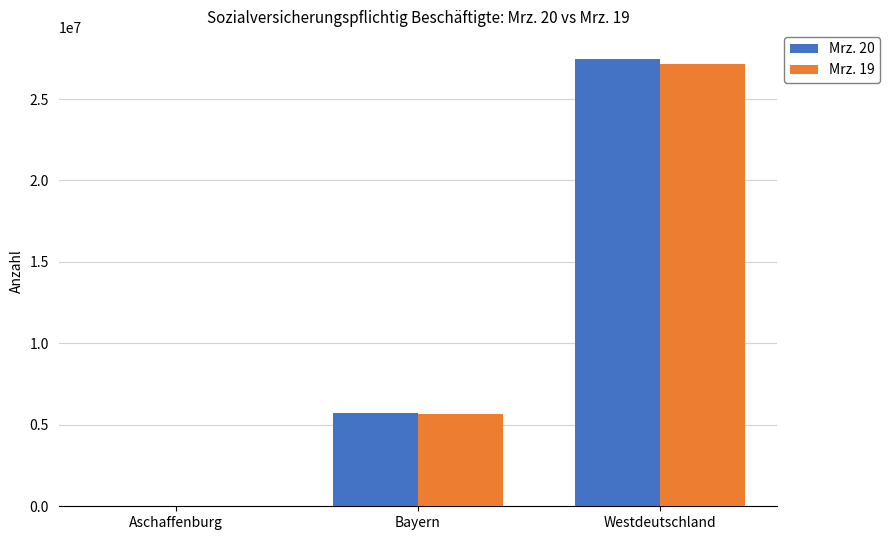

True or false: Mrz. 19 has a value of 16457165 at Westdeutschland.

False